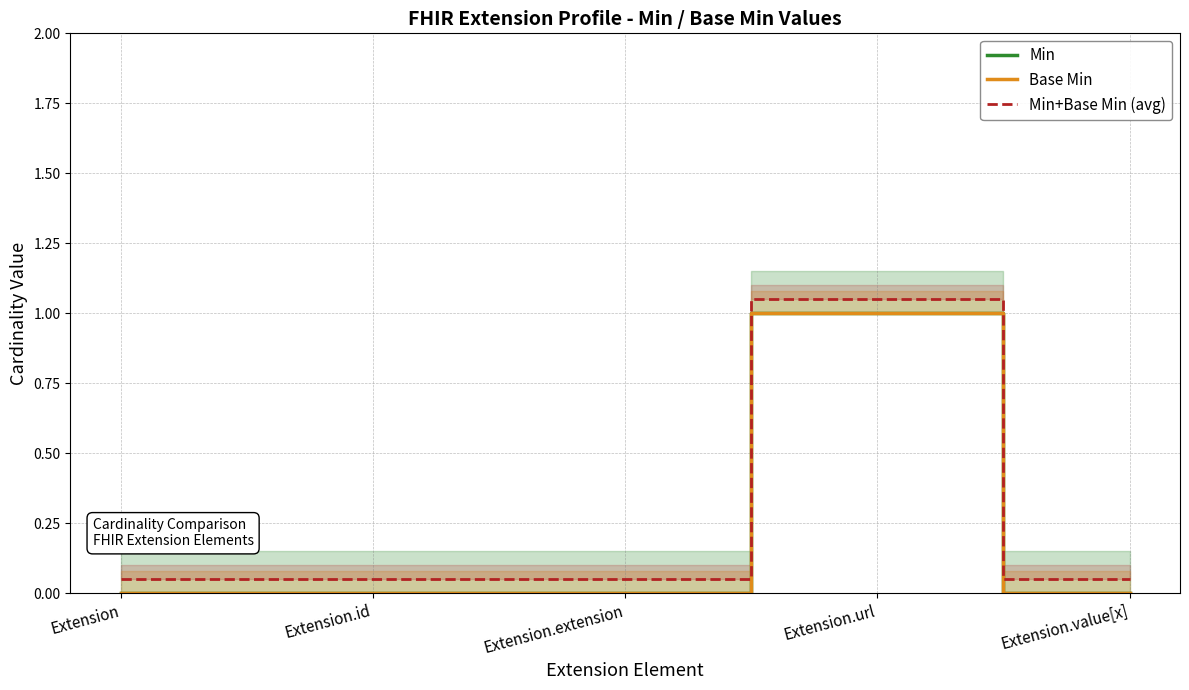

At which category does Base Min reach its first local peak?

Extension.url